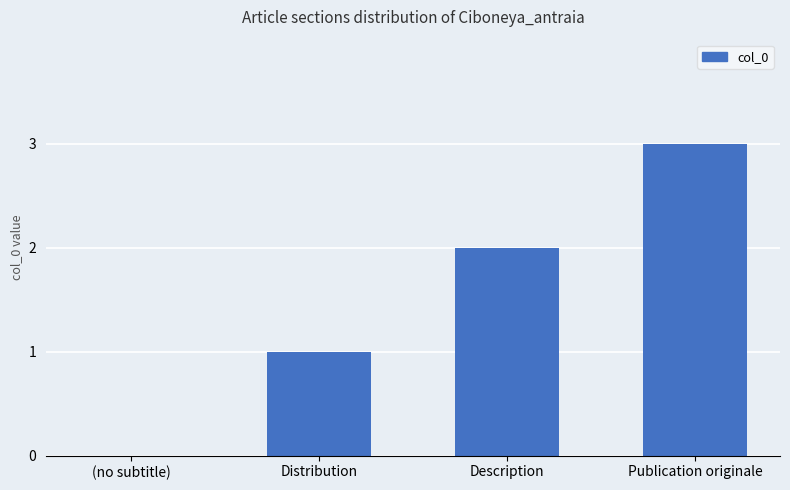

Count the number of data series in this chart.

1